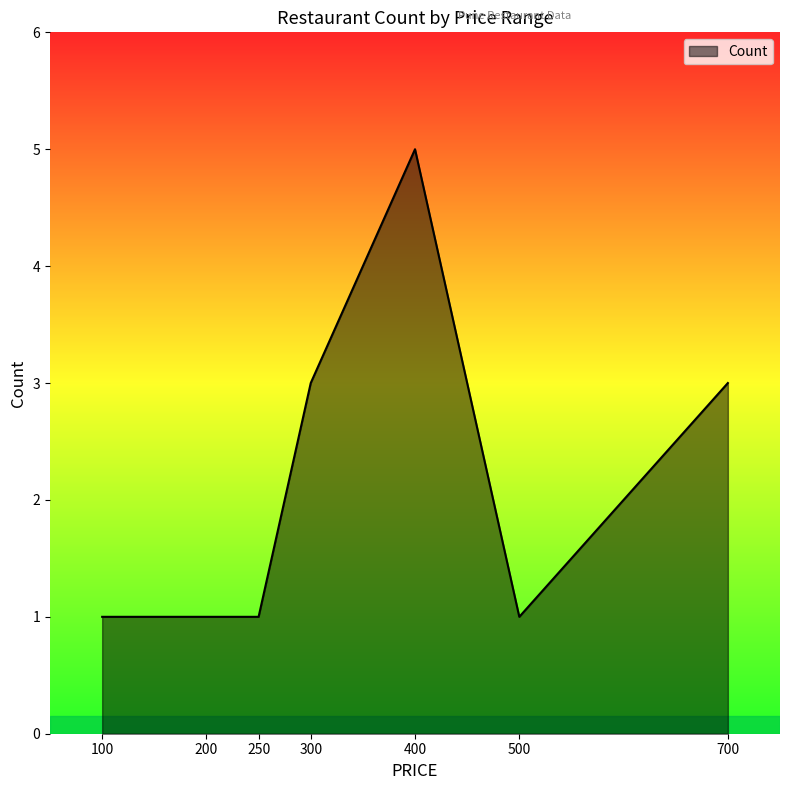

At which category does the chart reach its peak across all series?

400